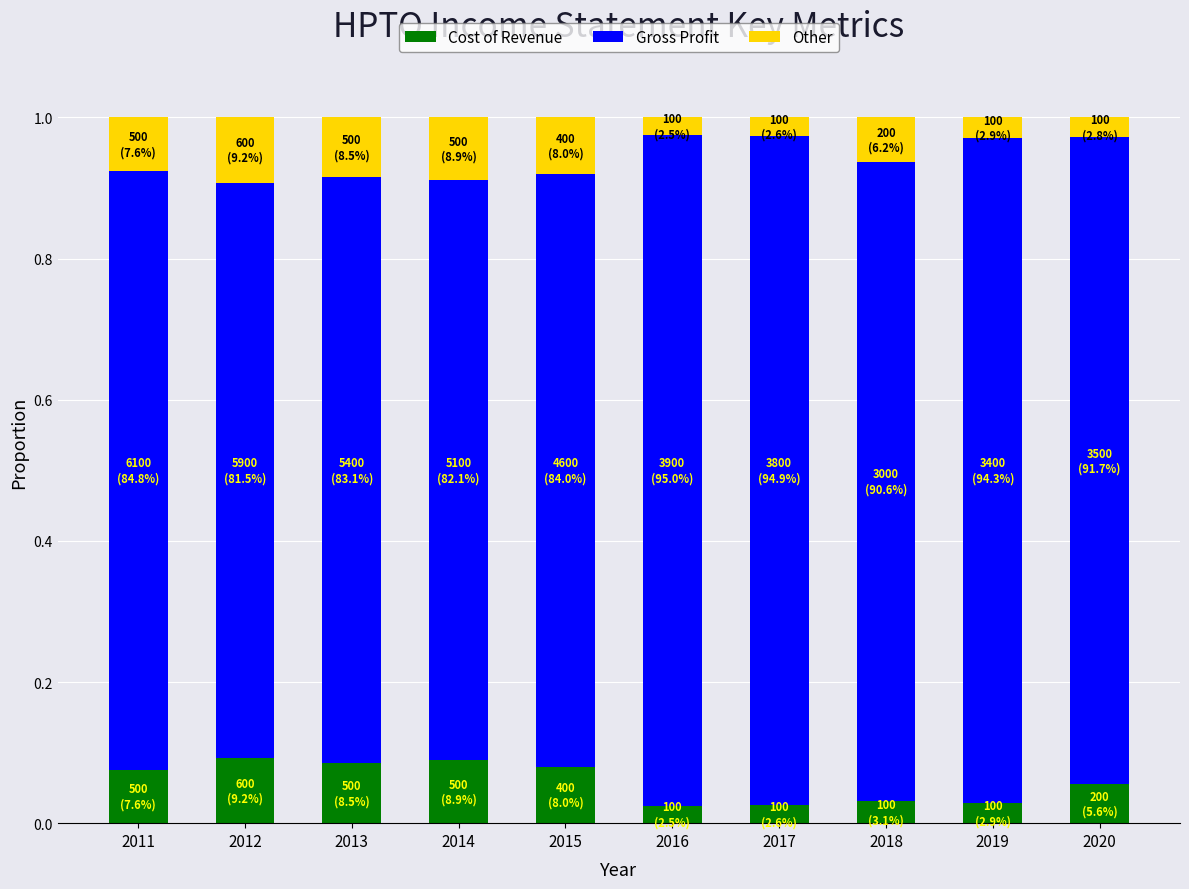

The Cost of Revenue series shows 0.1 at 2012. True or false?

True